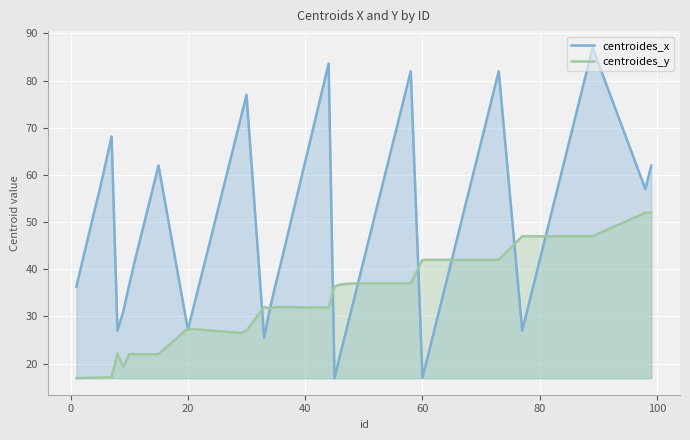

Which series has the largest total across all categories?

centroides_x